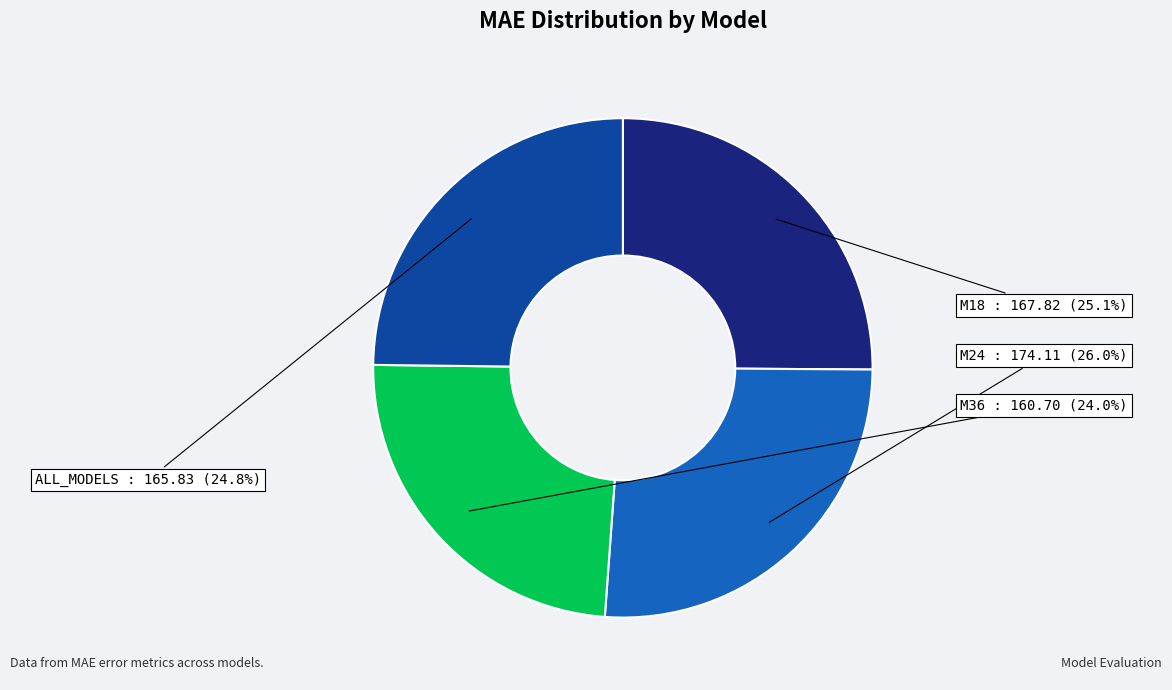

To the nearest percent, what is the combined percentage of M18 and M36?

49%